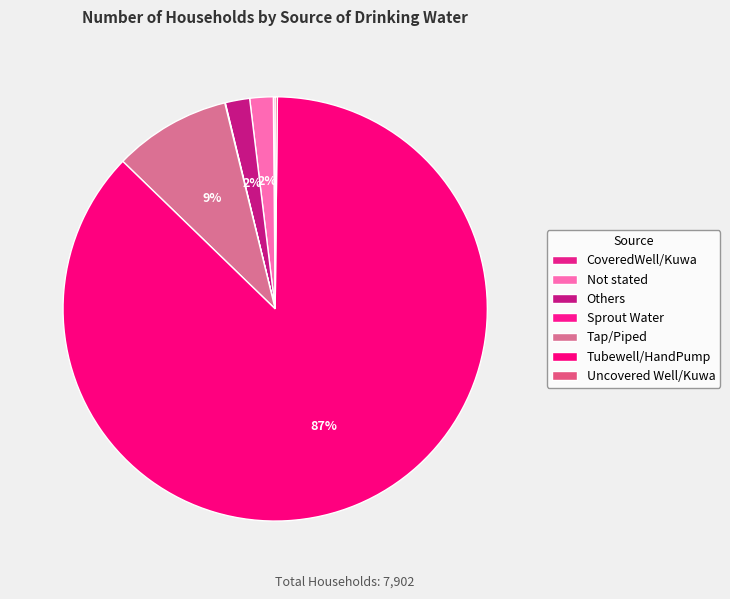

Is it true that Not stated is 1% of the pie?

False